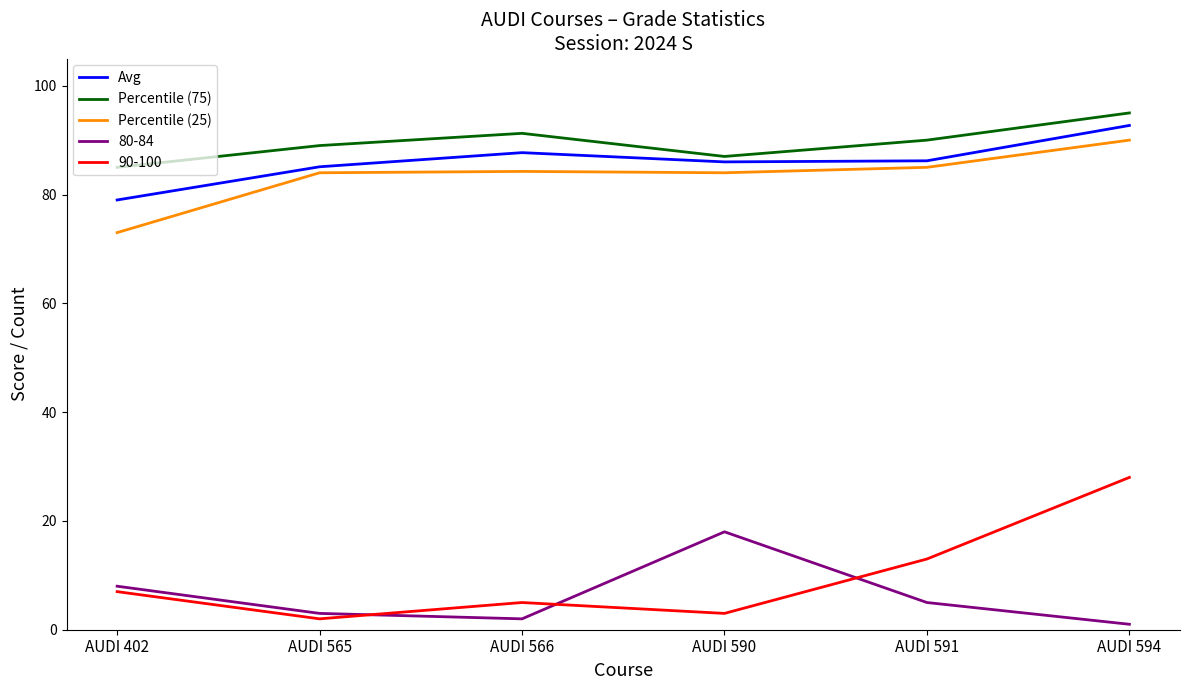

What is the maximum value shown in the chart?

95.0